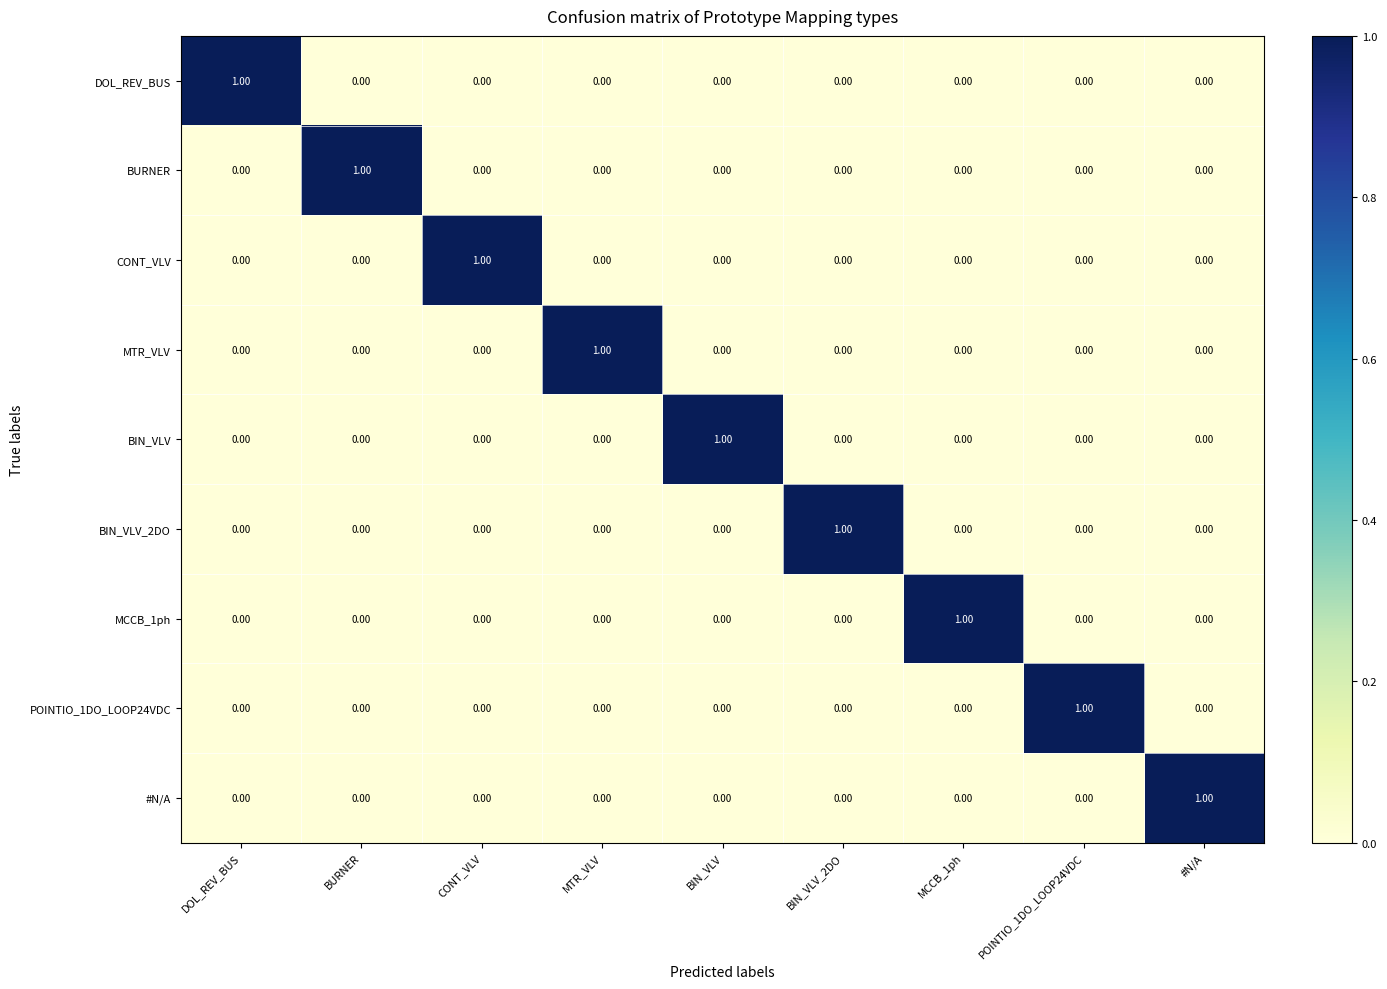

How many data points does each series have?

9